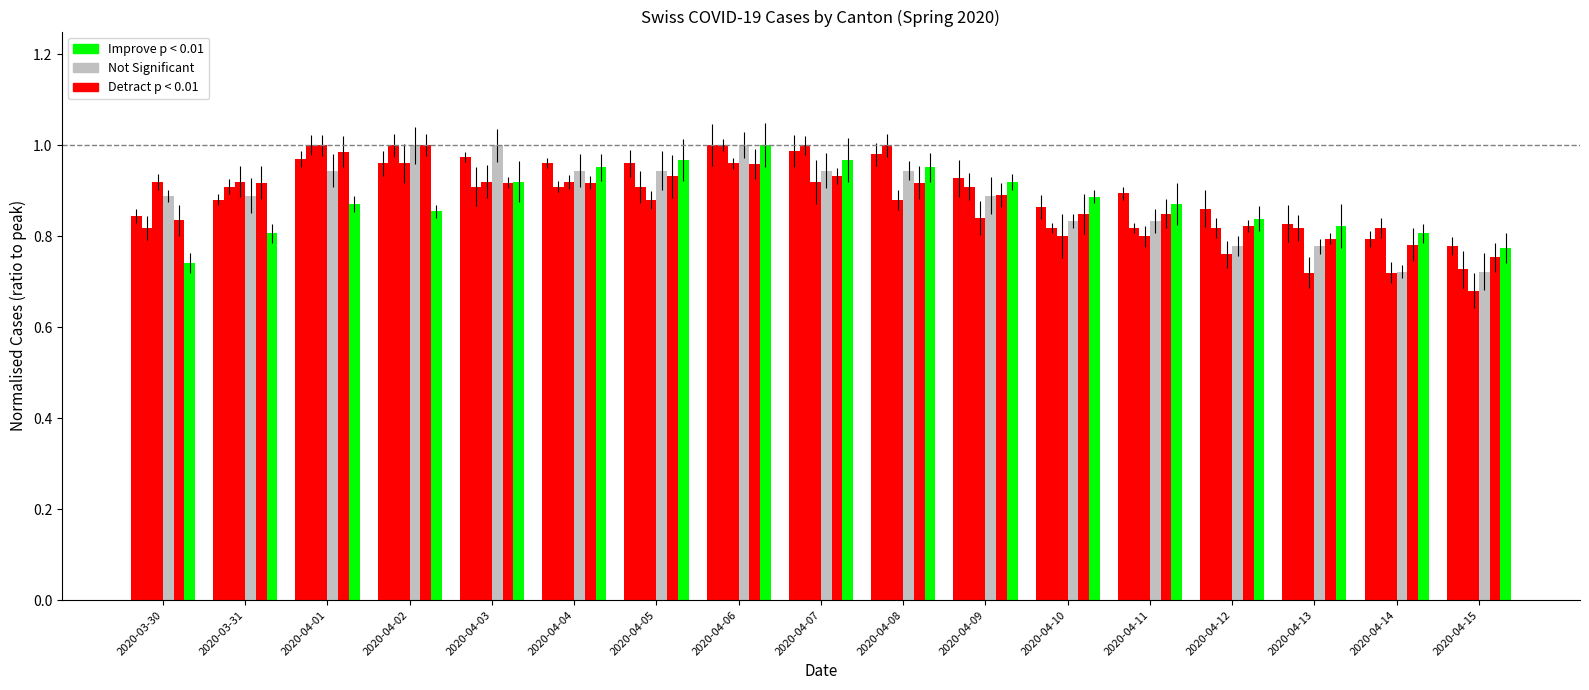

Does the chart contain any negative values?

No